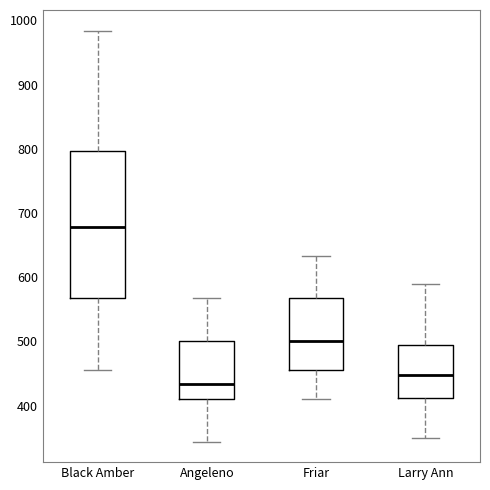

Reading left to right, transcribe this box plot: for each box, give where its median line is, the range the box spans, and where its two whiskers end, as read against the y-axis. The values are not printed on the chart, so give them approximately, as read against the axis.

Black Amber: median 680, box 570 to 800, whiskers 460 to 980
Angeleno: median 430, box 410 to 500, whiskers 340 to 570
Friar: median 500, box 460 to 570, whiskers 410 to 630
Larry Ann: median 450, box 410 to 490, whiskers 350 to 590